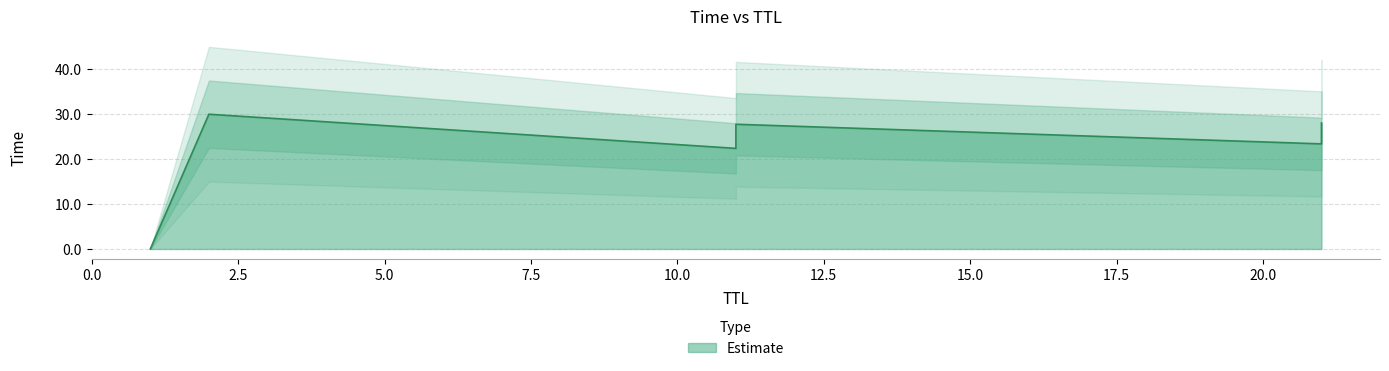

What is the sum of the values at 1 and 11?

27.8